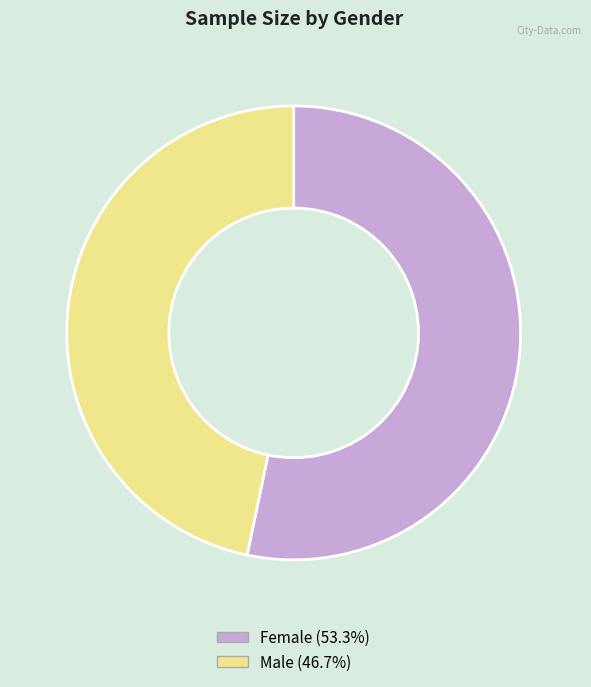

Is Female the majority of the pie?

Yes